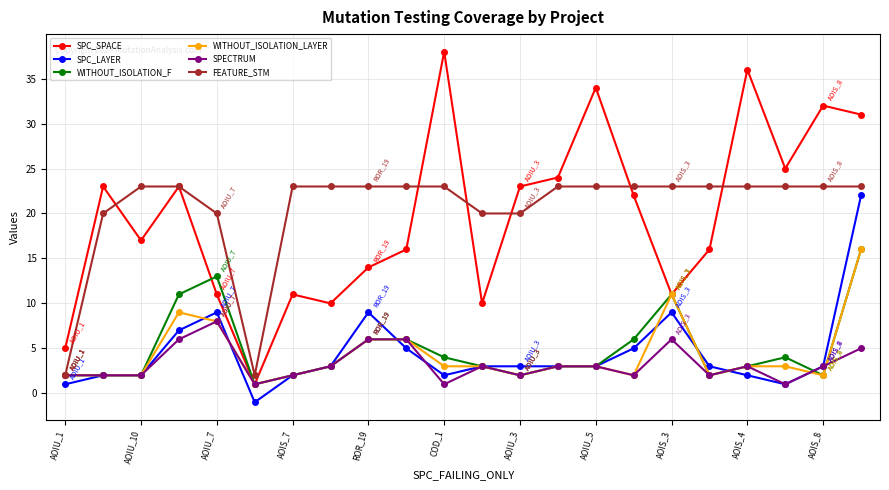

What is the value of the WITHOUT_ISOLATION_F point at the 21st from the left?

2